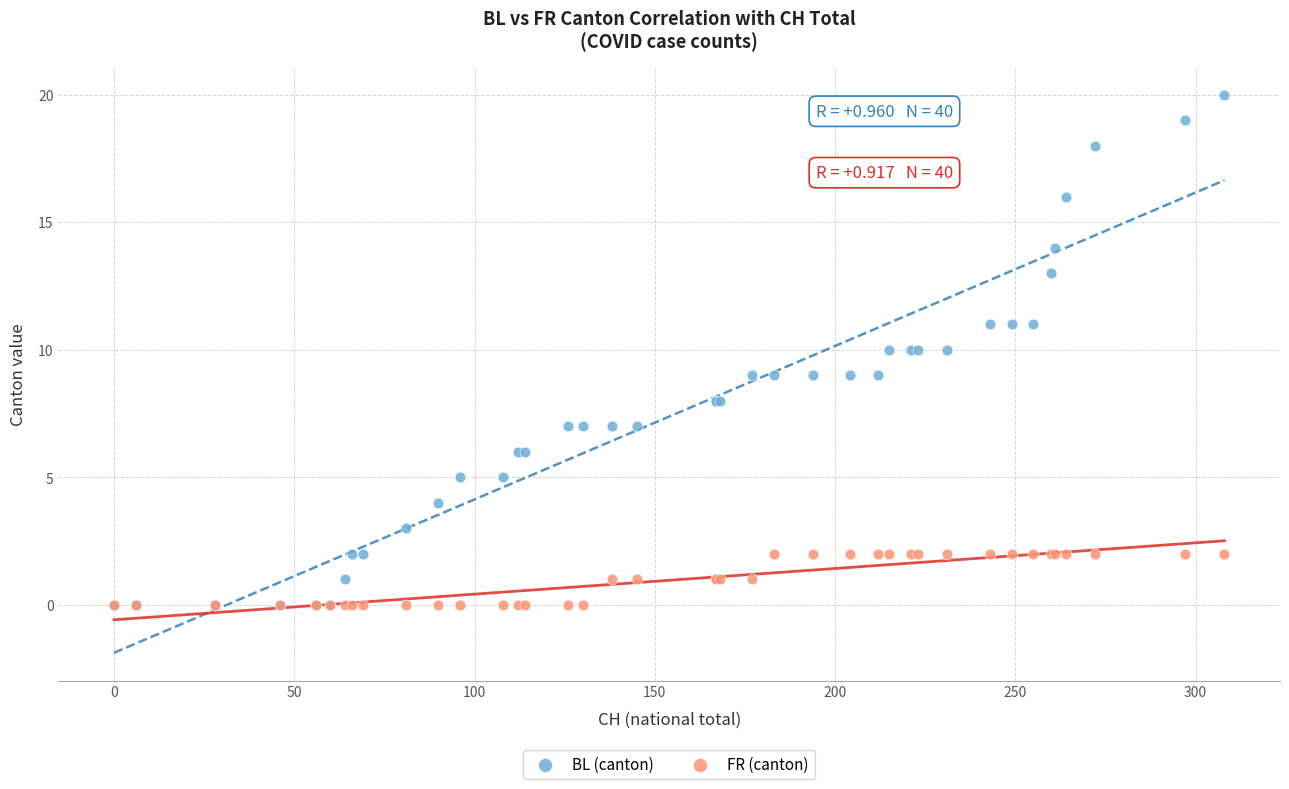

Which series has the widest spread of Y values?

BL (canton)